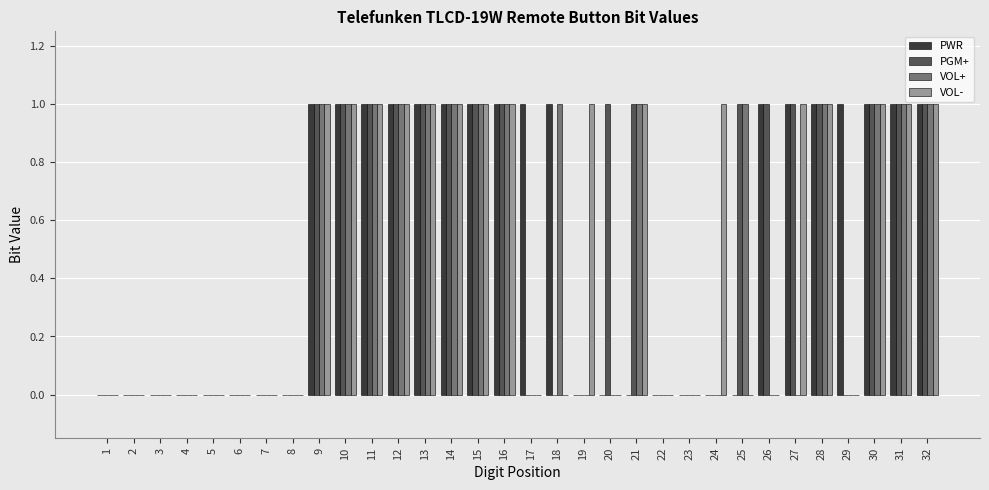

Which series changed the most between 2 and 19?

VOL-